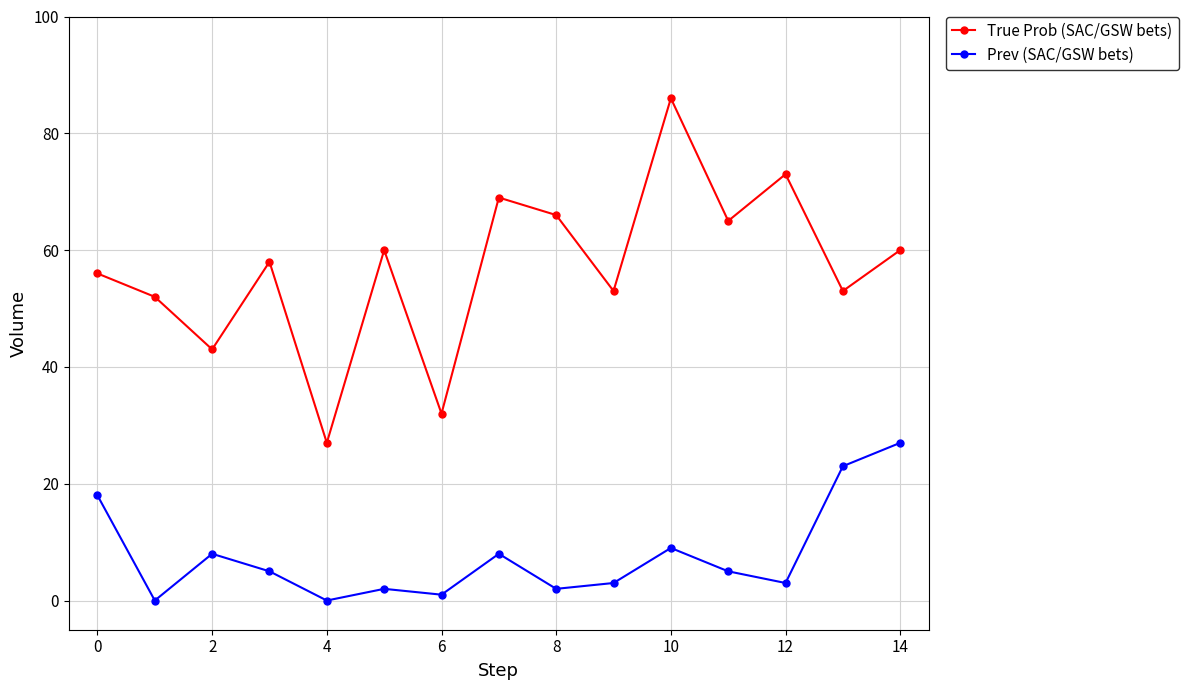

What is the value of the Prev (SAC/GSW bets) point at the 13th from the left?

3